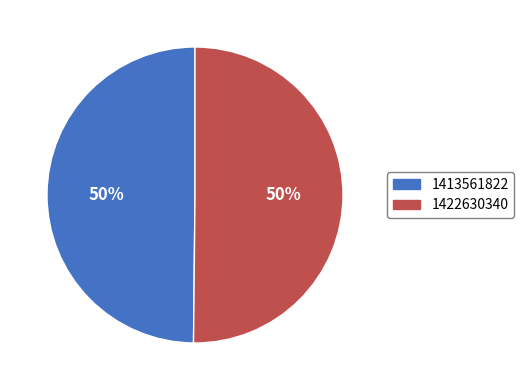

Approximately how many times larger is the value at 1413561822 compared to 1422630340?

1.0